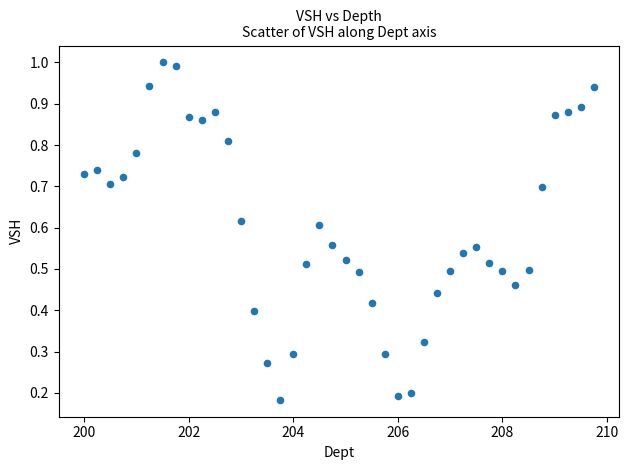

What is the range of X values (max minus min)?

9.8